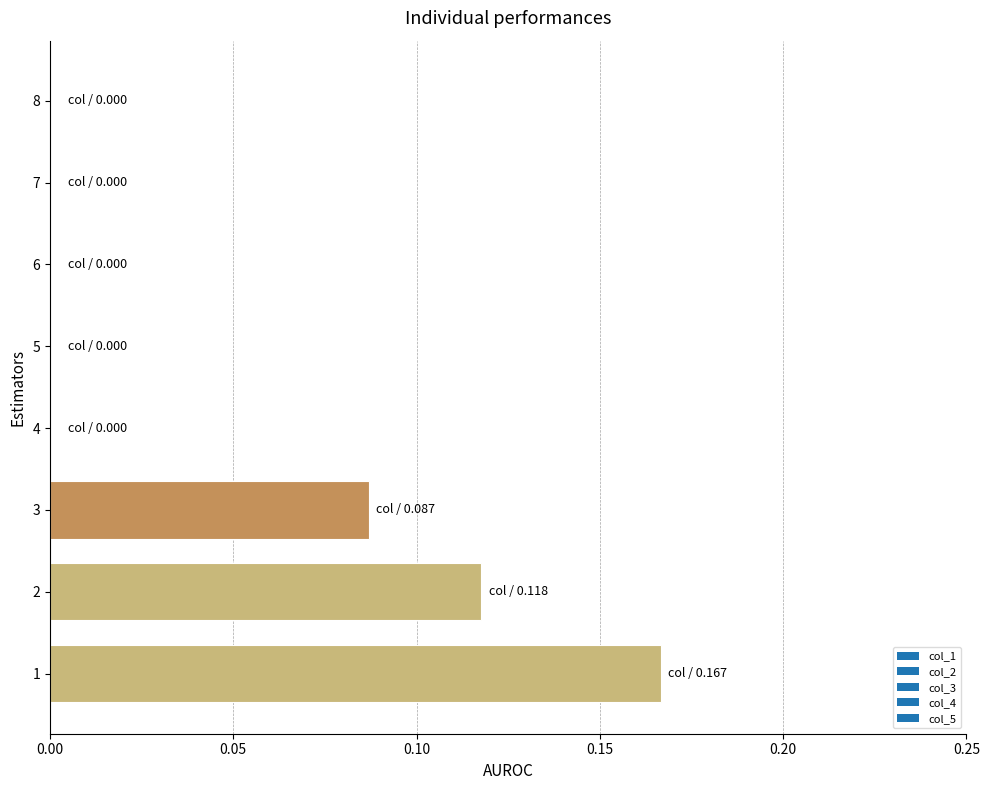

Is it true that the value at 1 is 0.1?

False